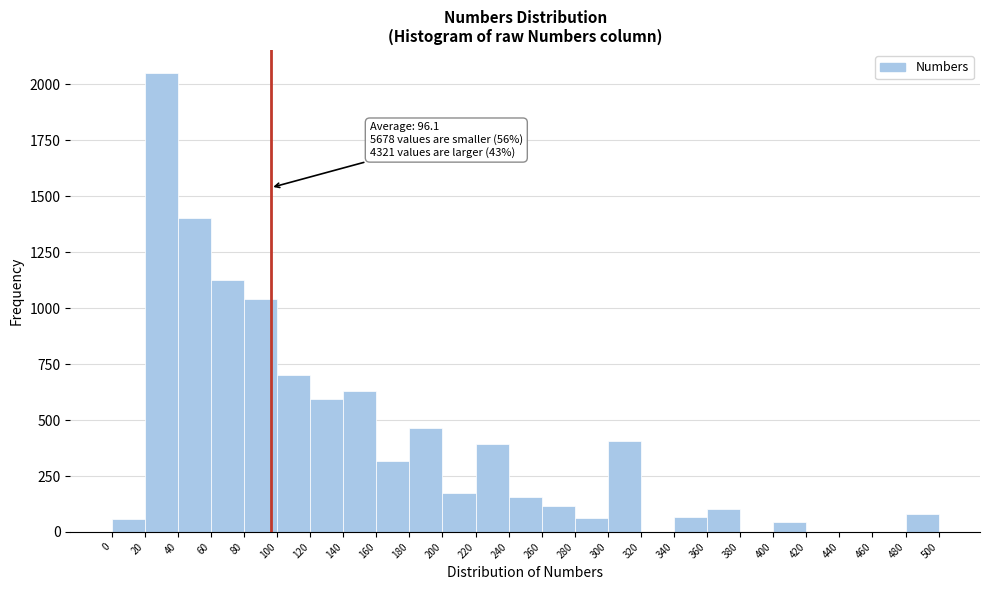

Which range on the x-axis has the tallest bar?

20 to 40